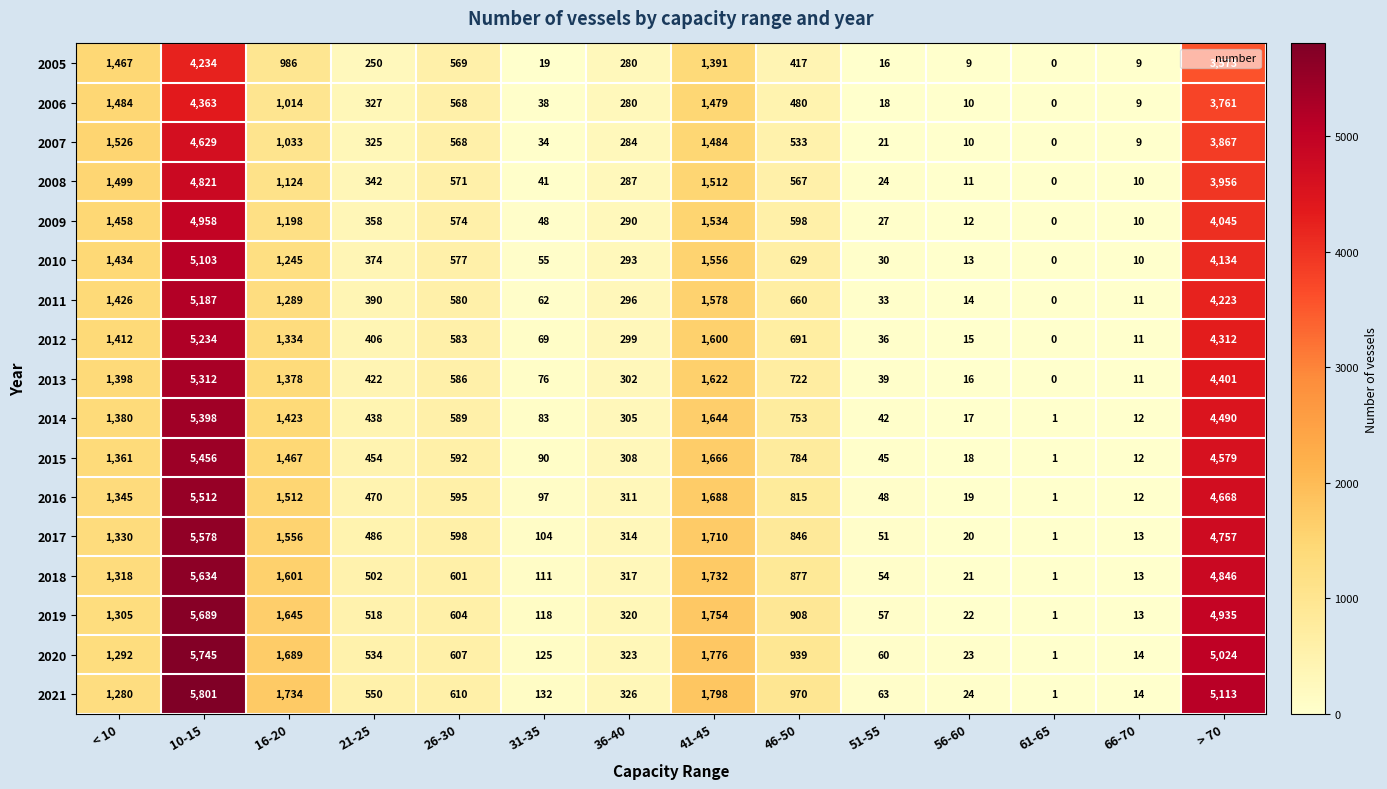

What is the spread (max minus min) of values at 41-45?

407